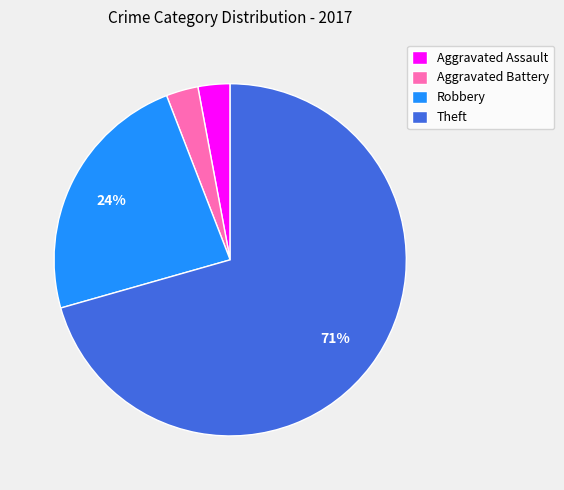

Is there a majority slice in this chart?

Yes